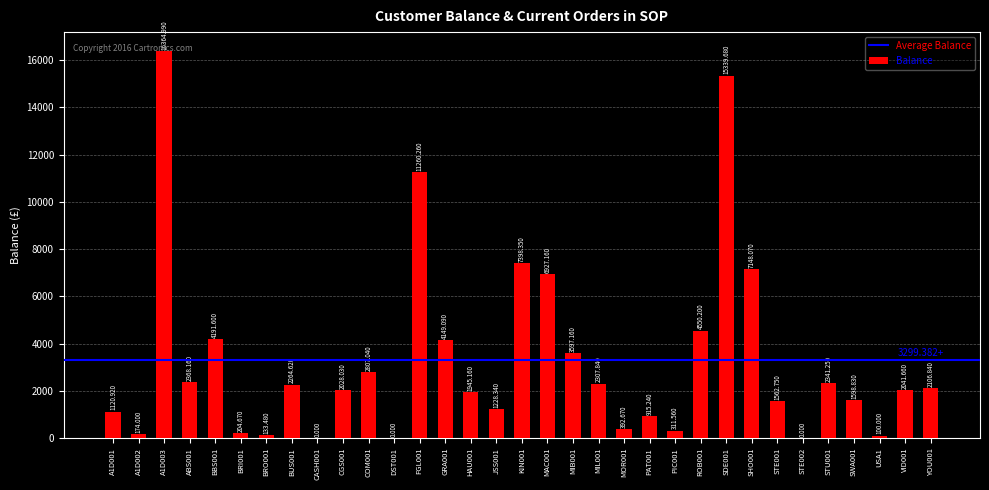

Which has a higher value, SDE001 or PAT001?

SDE001